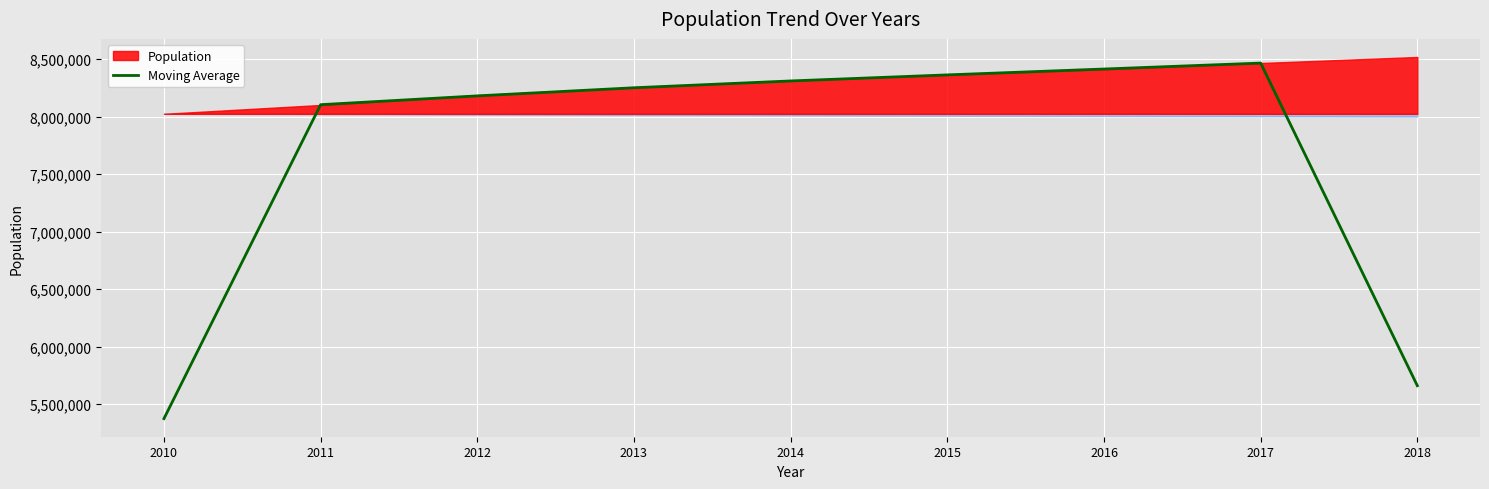

True or false: the data shows 8179583.7 at 2012.

True